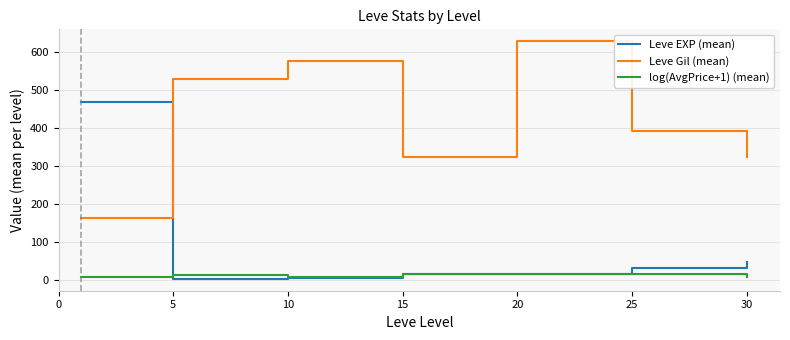

Rank the series by their maximum value, from highest to lowest.

Leve Gil (mean), Leve EXP (mean), log(AvgPrice+1) (mean)